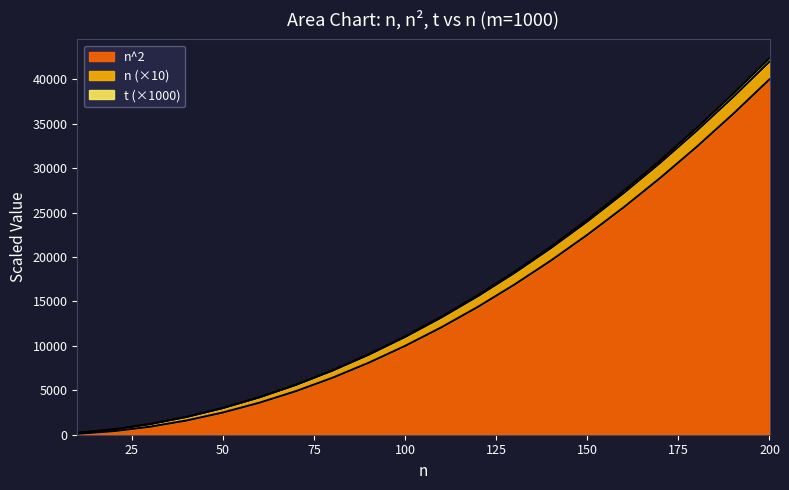

Between 1000 and 1000, which is larger?

1000